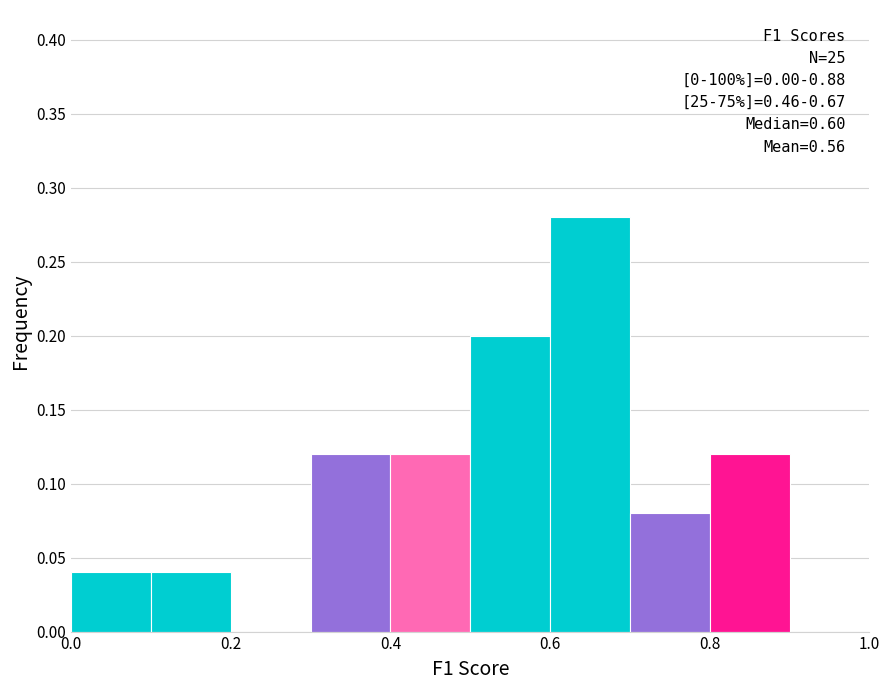

Which range on the x-axis has the tallest bar?

0.6 to 0.7